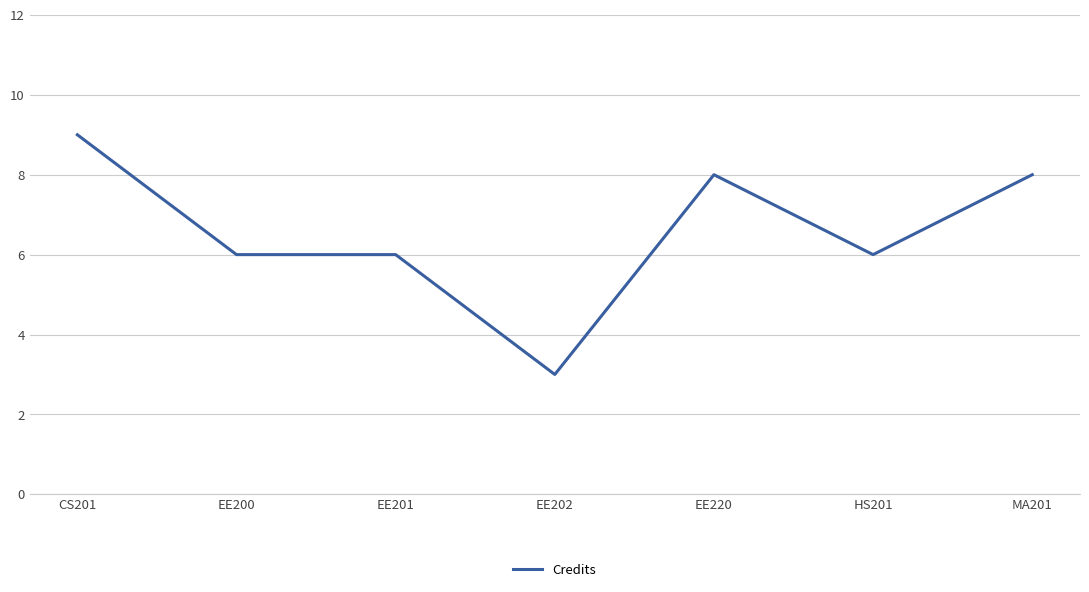

What is the maximum value shown in the chart?

9